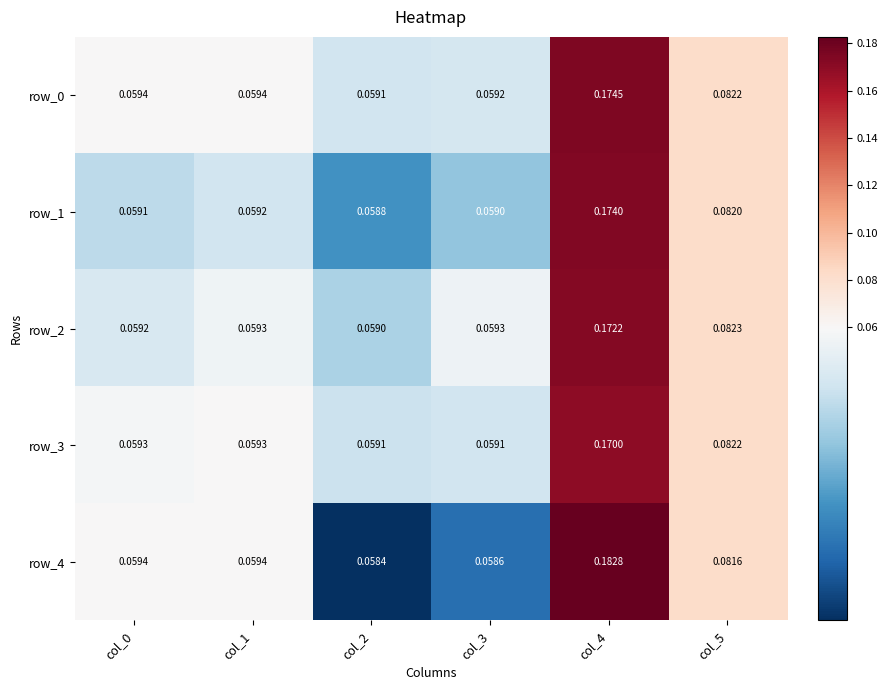

Which series has the largest range (max minus min)?

row_4